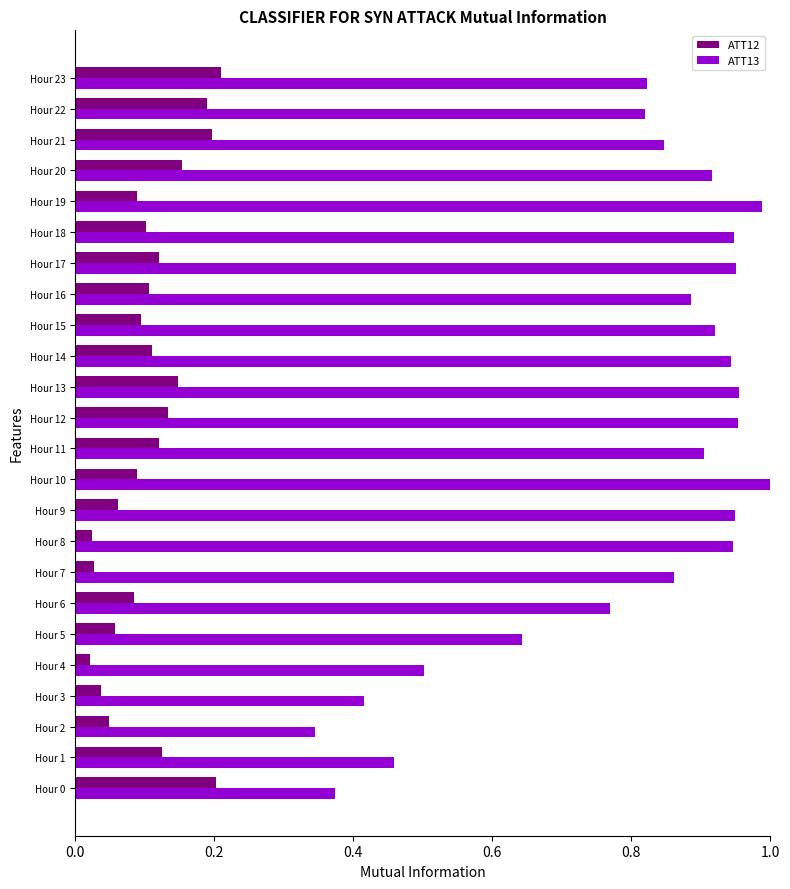

What is the sum of all ATT13 values?

19.1